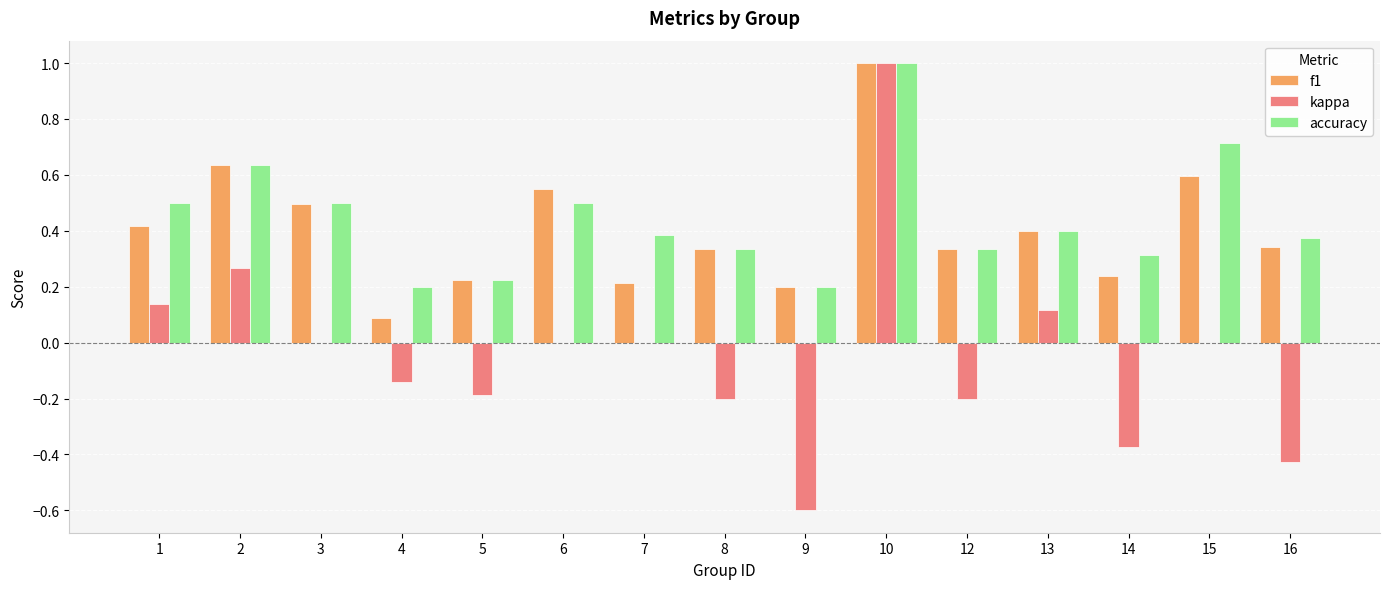

What are all the series names shown in the legend?

f1, kappa, accuracy